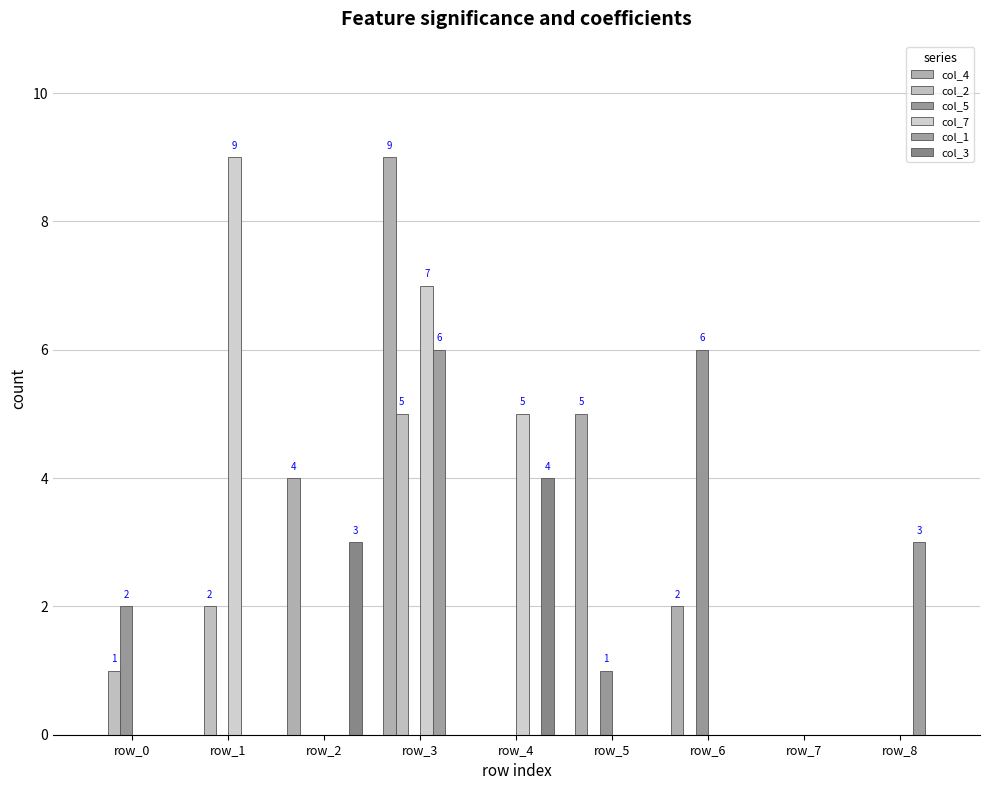

Reading right to left, transcribe all the data shown in this chart.

col_4: row_8=0	row_7=0	row_6=2	row_5=5	row_4=0	row_3=9	row_2=4	row_1=0	row_0=0
col_2: row_8=0	row_7=0	row_6=0	row_5=0	row_4=0	row_3=5	row_2=0	row_1=2	row_0=1
col_5: row_8=0	row_7=0	row_6=6	row_5=1	row_4=0	row_3=0	row_2=0	row_1=0	row_0=2
col_7: row_8=0	row_7=0	row_6=0	row_5=0	row_4=5	row_3=7	row_2=0	row_1=9	row_0=0
col_1: row_8=3	row_7=0	row_6=0	row_5=0	row_4=0	row_3=6	row_2=0	row_1=0	row_0=0
col_3: row_8=0	row_7=0	row_6=0	row_5=0	row_4=4	row_3=0	row_2=3	row_1=0	row_0=0